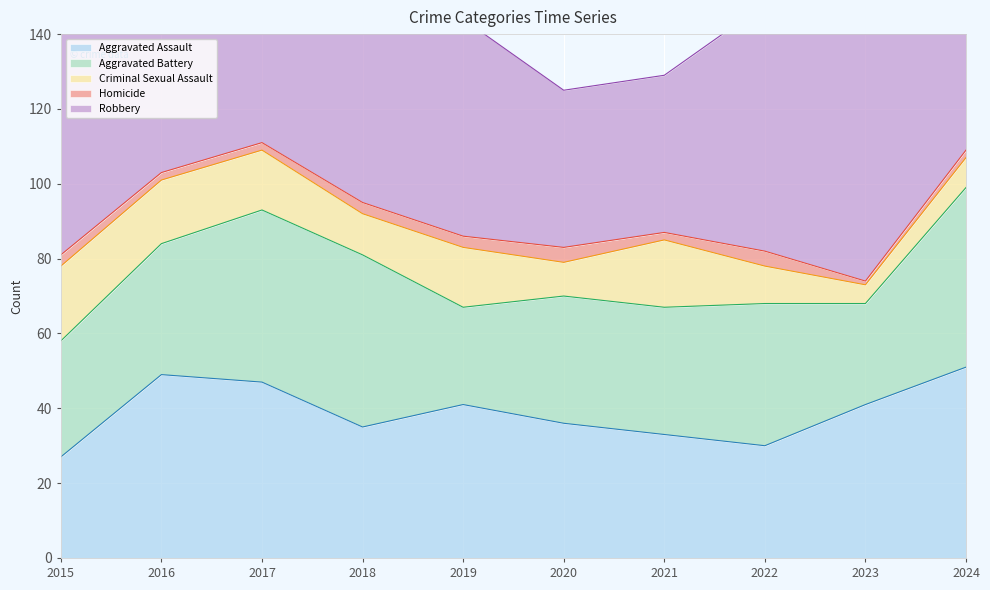

Between 2015 and 2024, which is larger?

2024